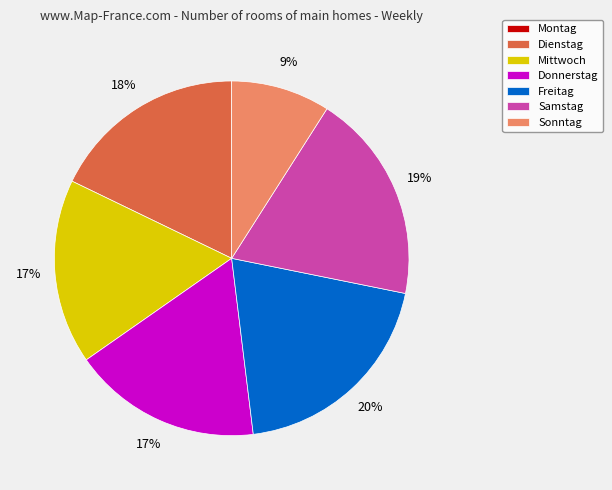

Is there any slice that represents more than half of the pie?

No